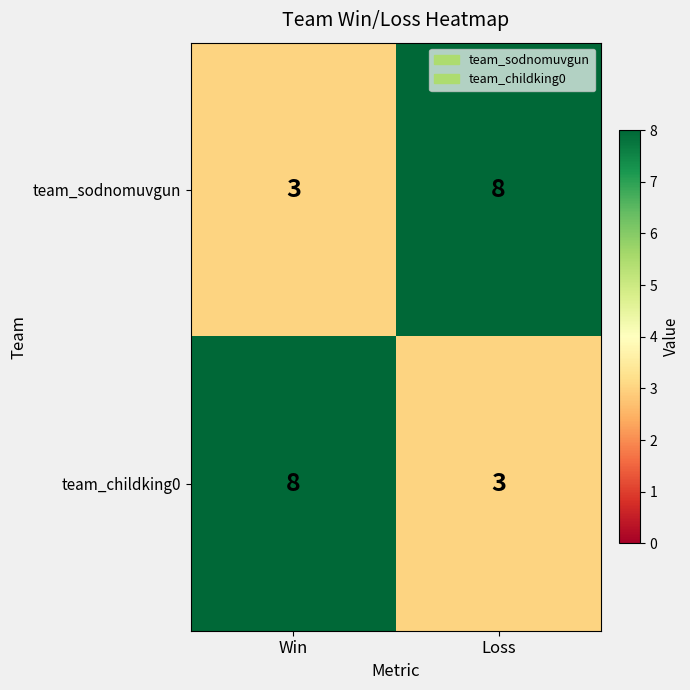

What is the spread (max minus min) of values at Loss?

5